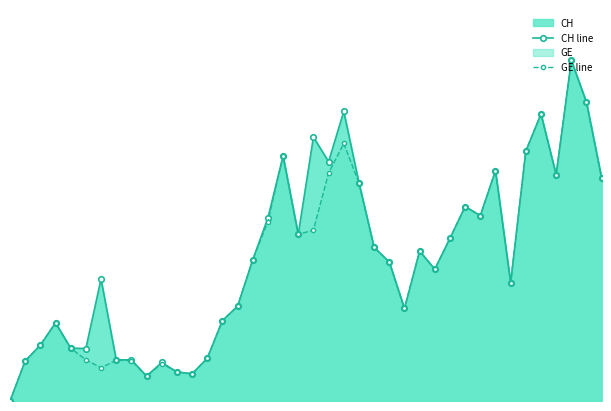

How many lines are shown in the chart?

2